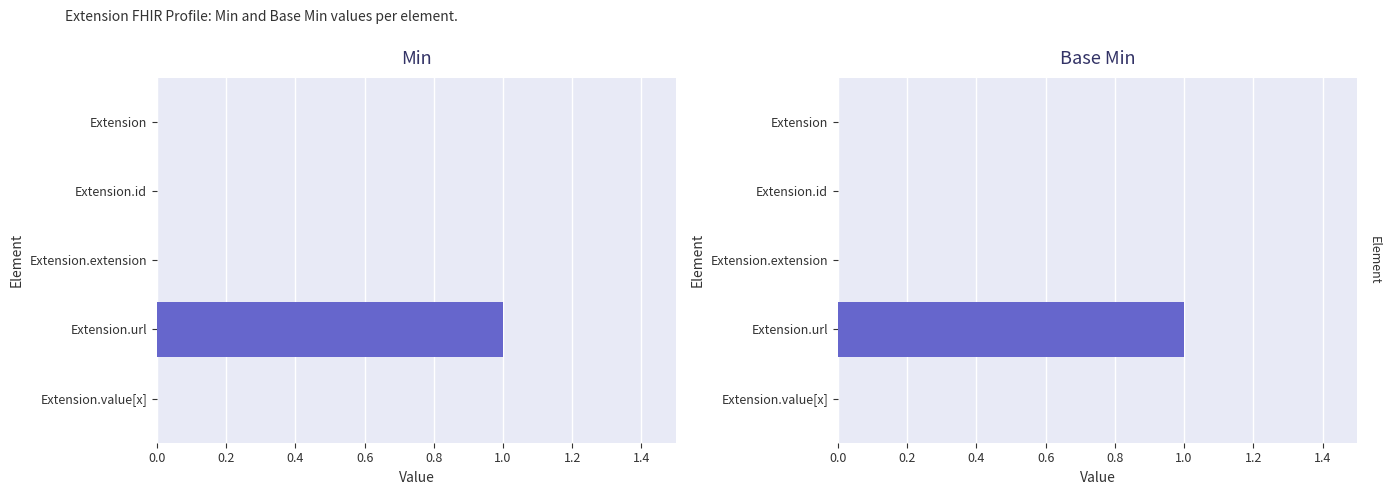

What is the sum of the Base Min values at Extension.url and Extension.value[x]?

1